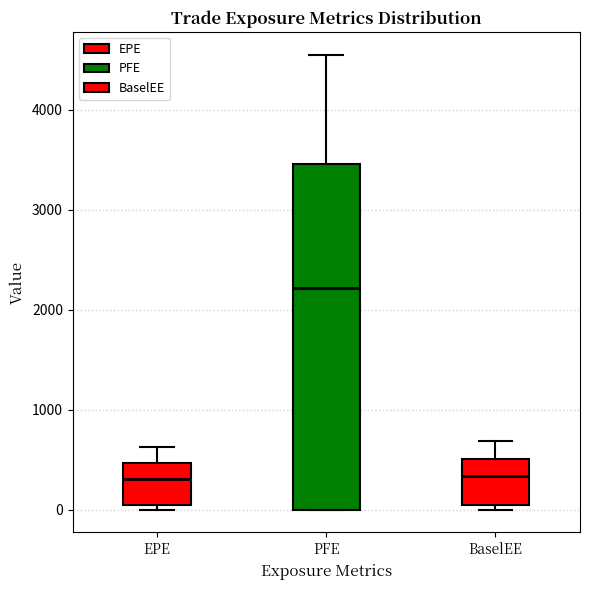

Reading left to right, transcribe this box plot: for each box, give where its median line is, the range the box spans, and where its two whiskers end, as read against the y-axis. The values are not printed on the chart, so give them approximately, as read against the axis.

EPE: median 300, box 0 to 500, whiskers 0 (just below the box's lower edge) to 600
PFE: median 2200, box 0 to 3500, whiskers 0 to 4600
BaselEE: median 300, box 0 to 500, whiskers 0 (just below the box's lower edge) to 700